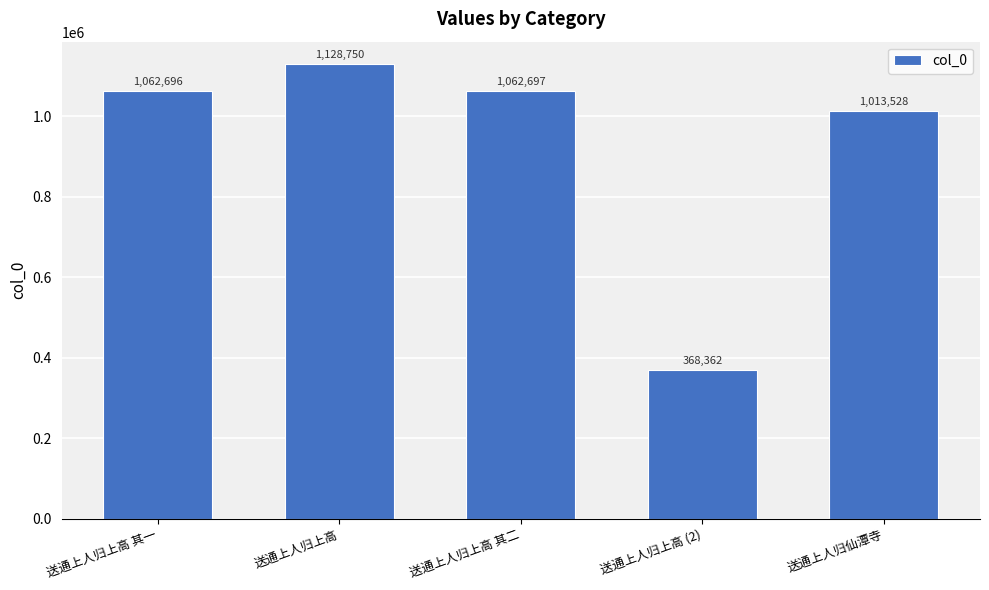

The value at 送通上人归上高 (2) is 231993. True or false?

False